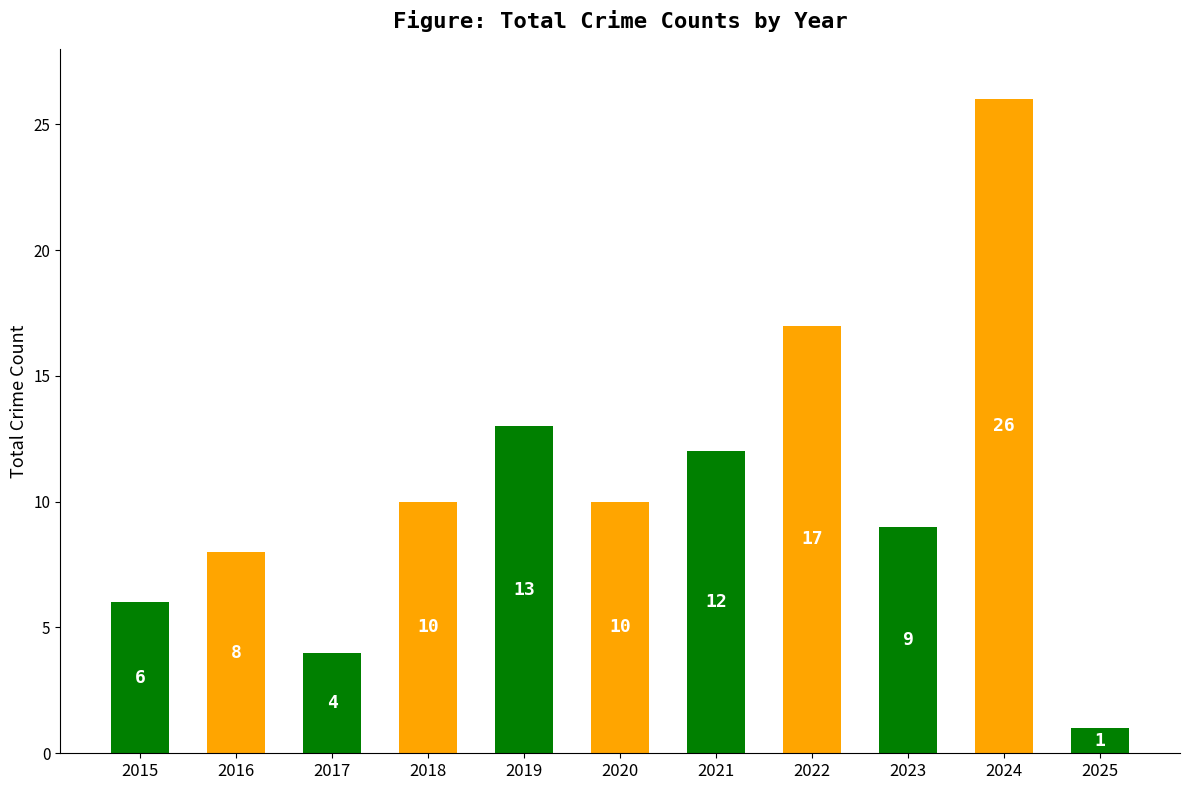

How many bars are there in total?

11